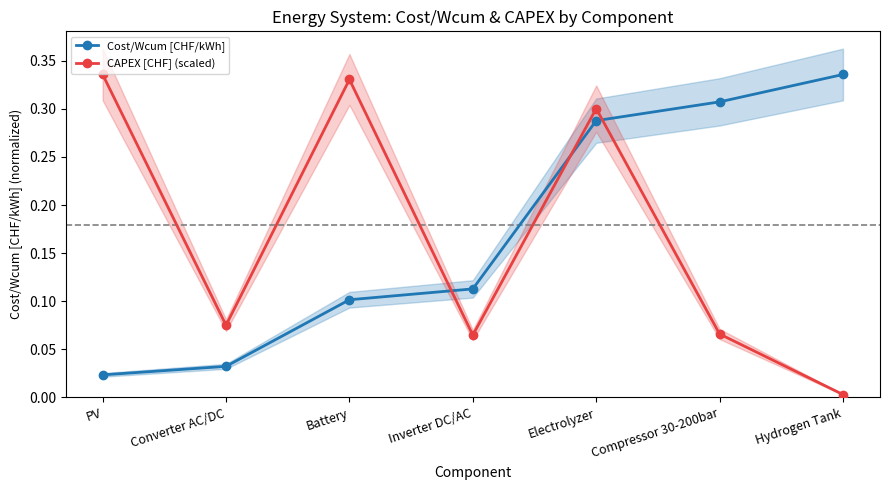

Reading left to right, extract all data points from this chart.

Cost/Wcum [CHF/kWh]: 0.0	0.0	0.1	0.1	0.3	0.3	0.3
CAPEX [CHF] (scaled): 0.3	0.1	0.3	0.1	0.3	0.1	0.0